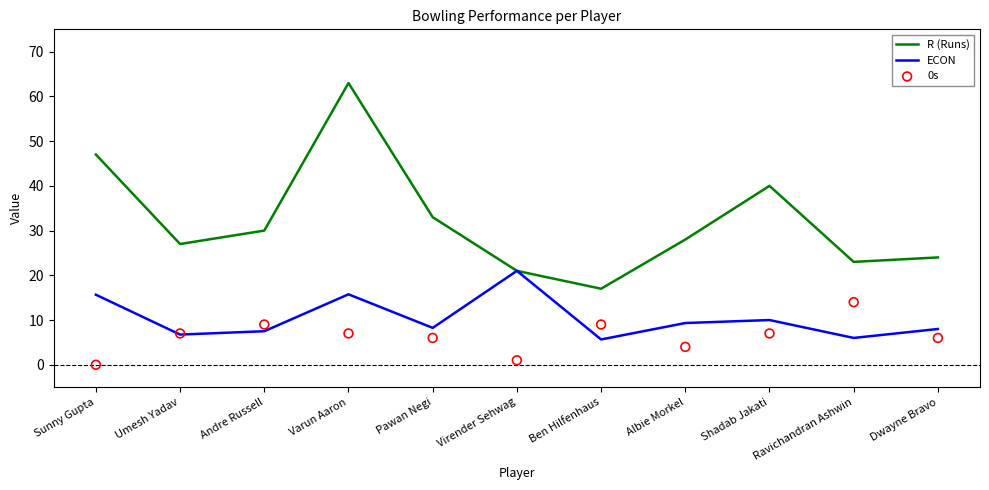

What is the total value across all series at Ben Hilfenhaus?

31.7